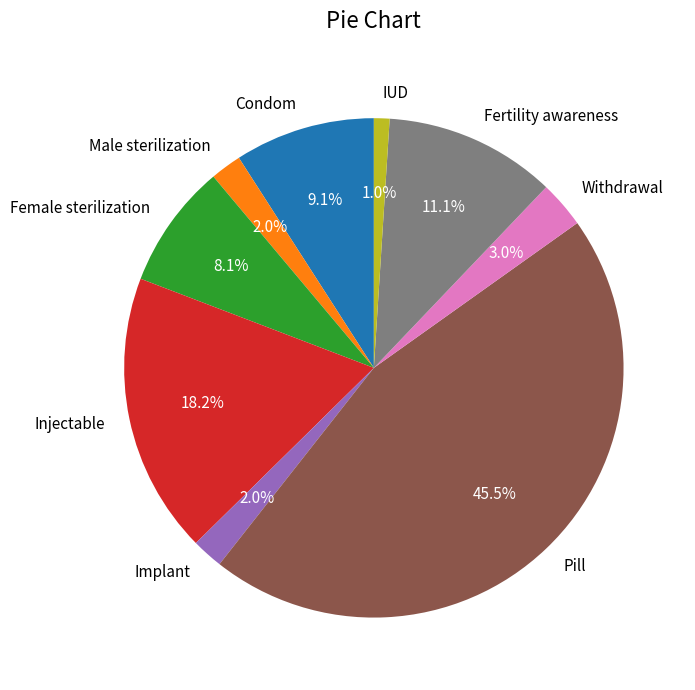

Is it true that Male sterilization is 15% of the pie?

False